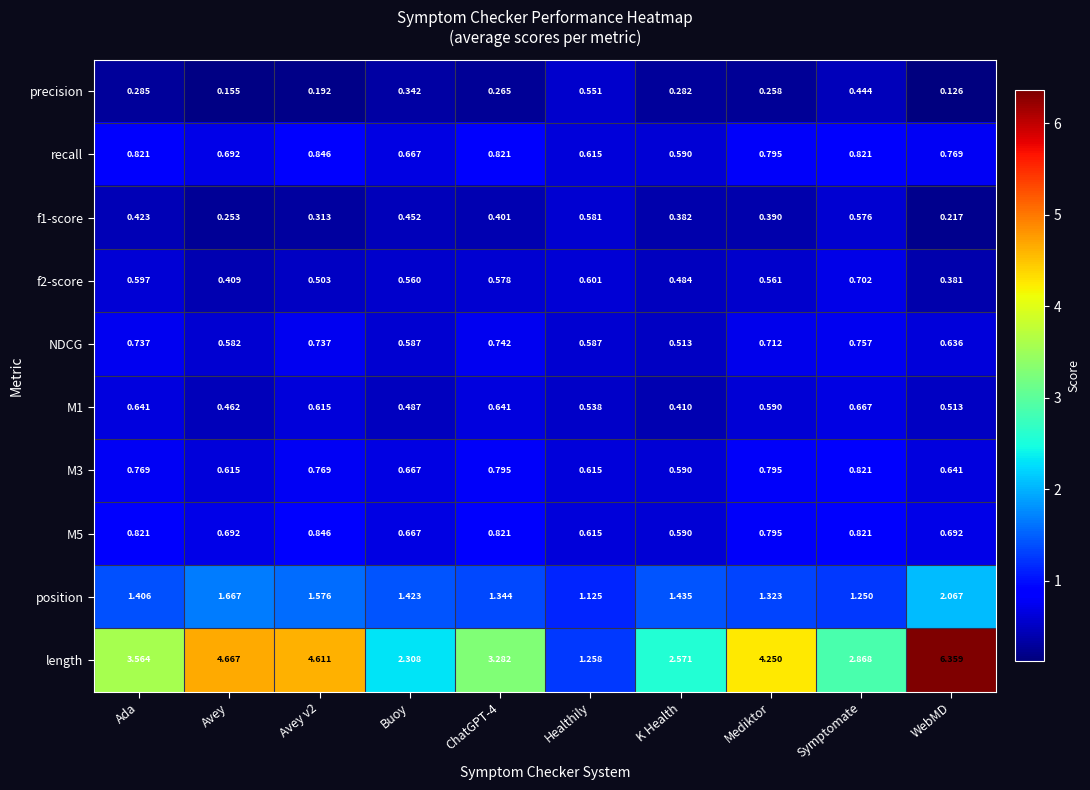

What is the total value across all series at Avey?

10.2